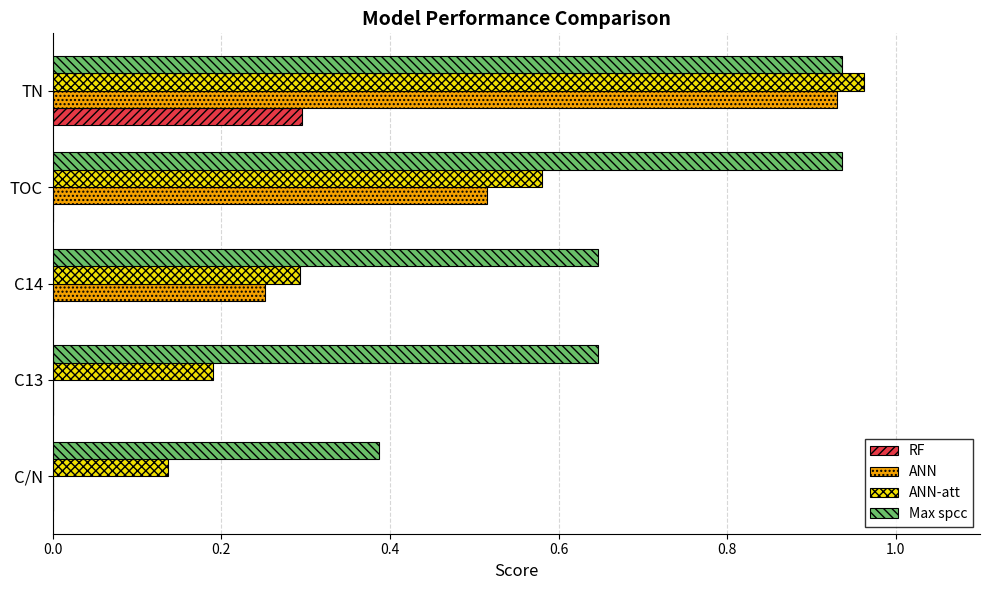

What is the sum of all Max spcc values?

3.6